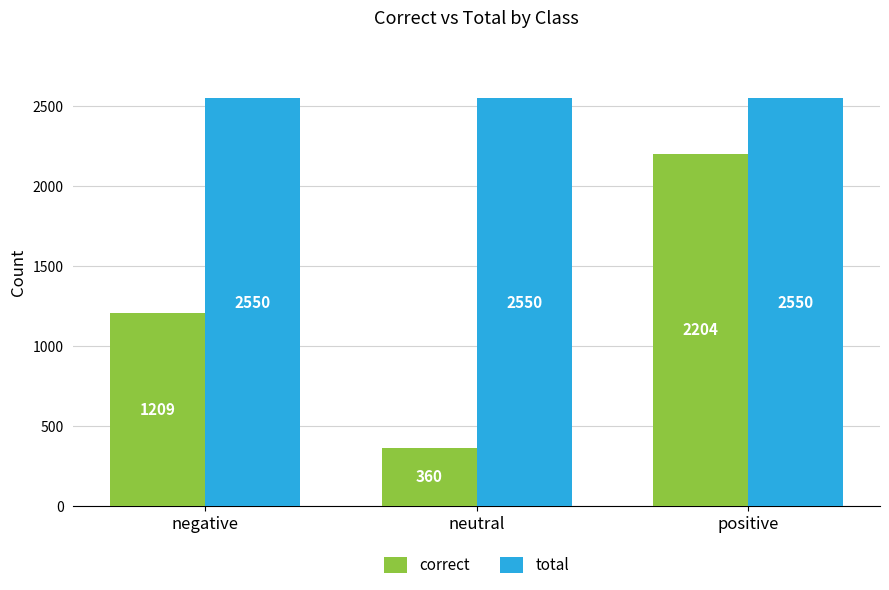

What are all the series names shown in the legend?

correct, total